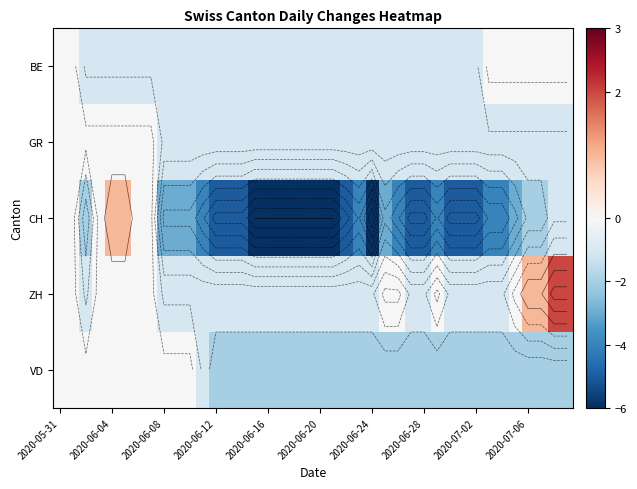

What is the spread (max minus min) of values at 2020-06-08?

3